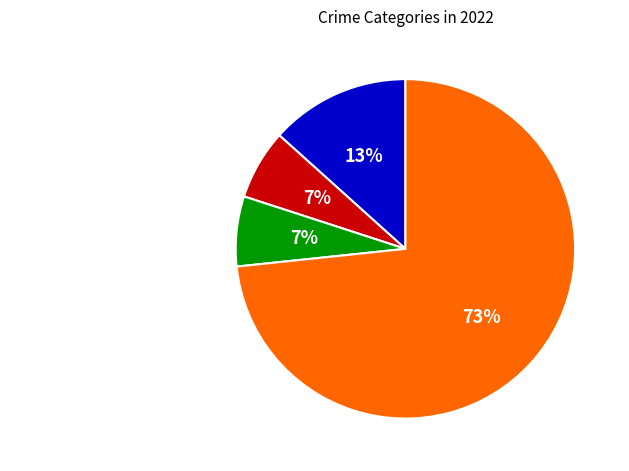

Between Criminal Sexual Assault and Aggravated Assault, which is larger?

Aggravated Assault